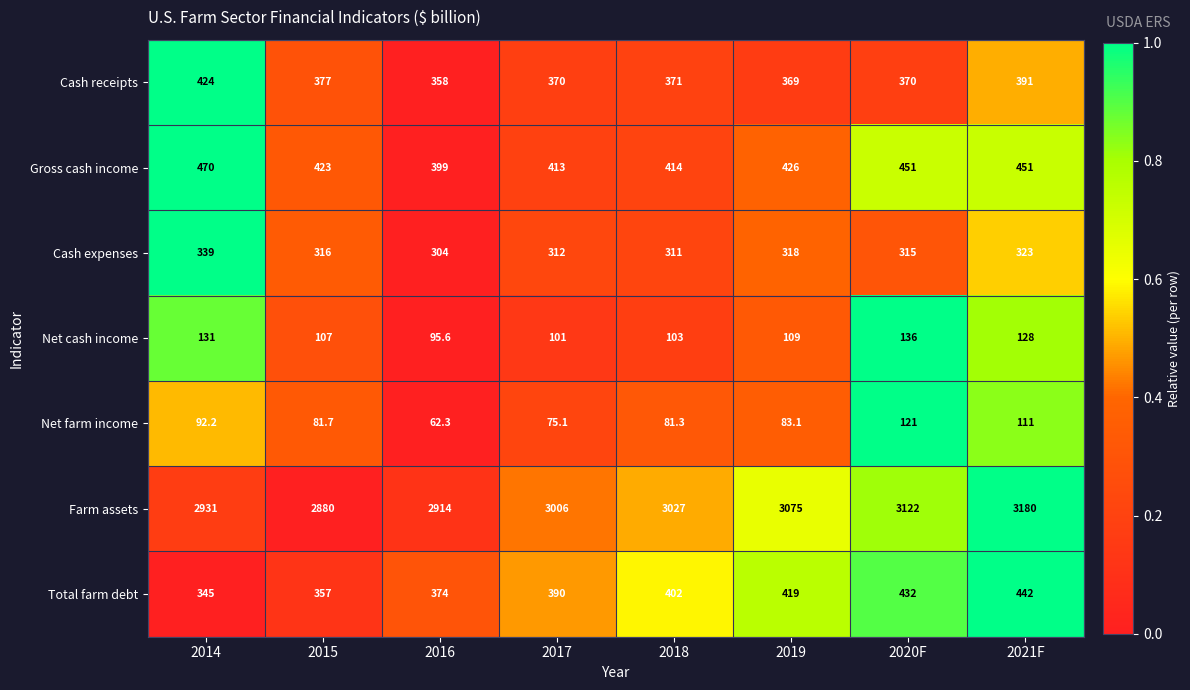

Rank the series at 2014 from highest to lowest value.

Farm assets, Gross cash income, Cash receipts, Total farm debt, Cash expenses, Net cash income, Net farm income